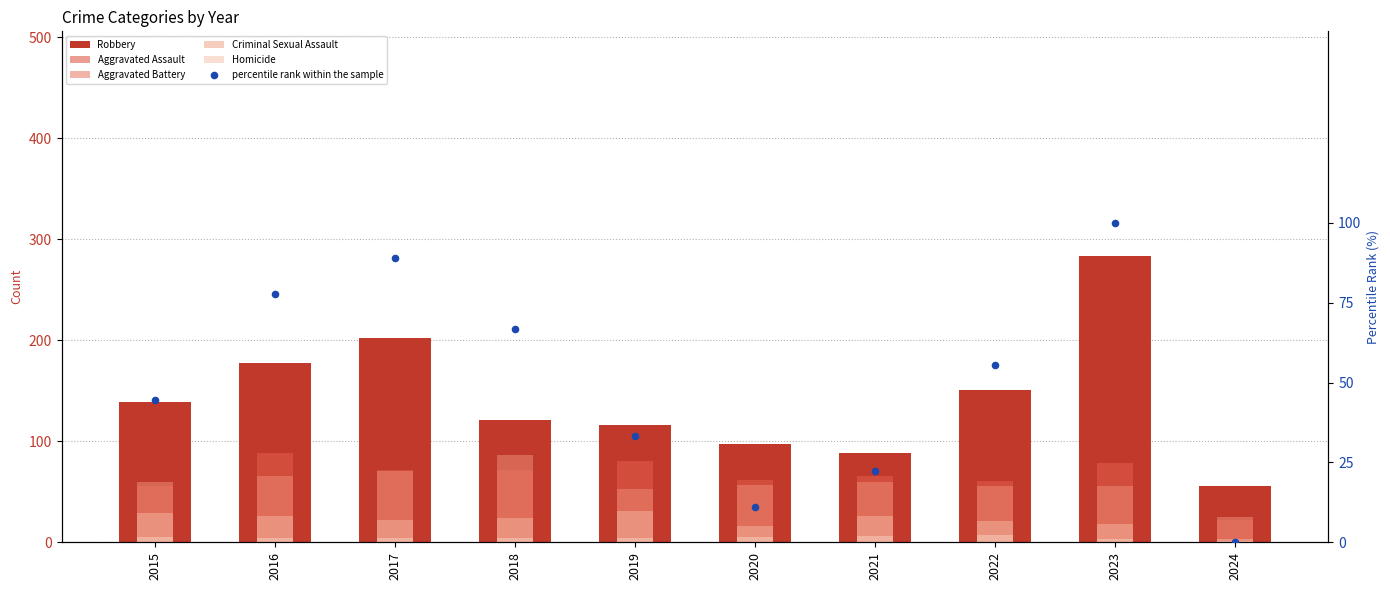

At how many categories does at least one series exceed 104?

7